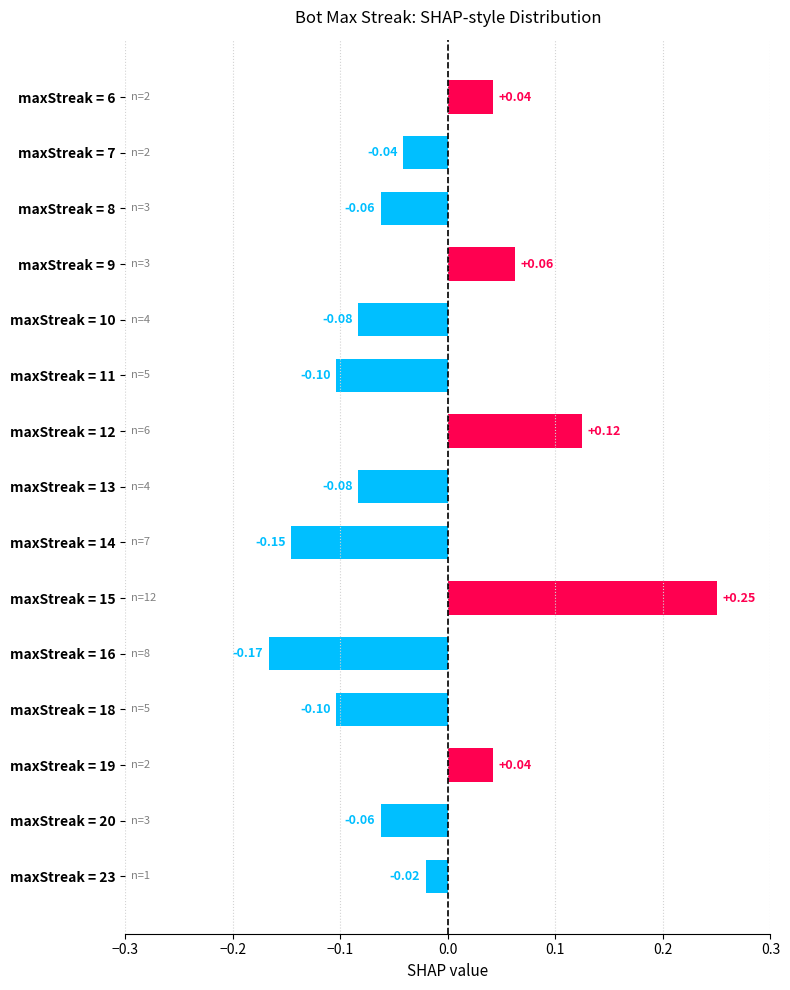

What is the sum of all values?

-0.4